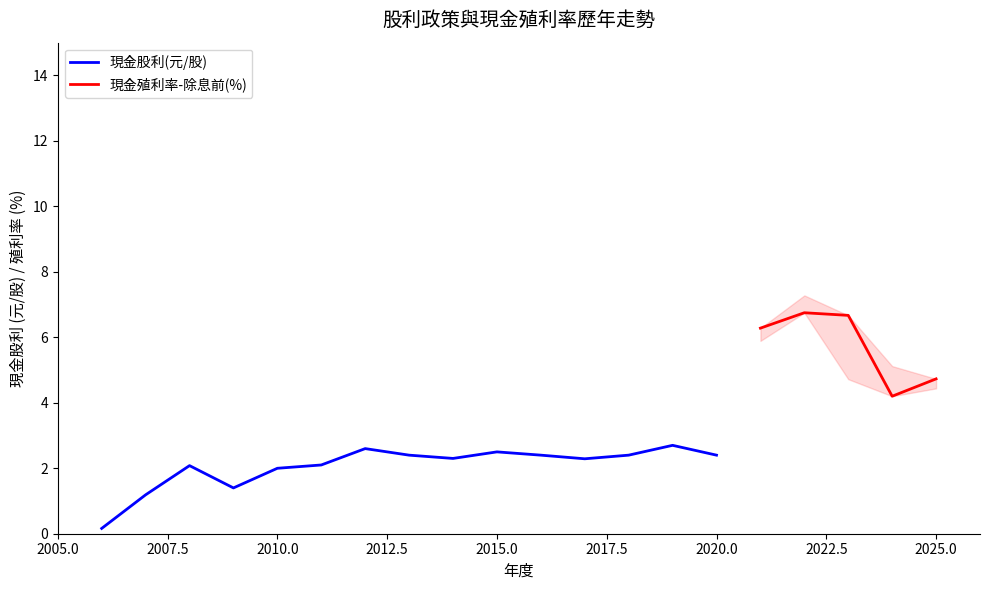

True or false: 現金股利(元/股) has a value of 3.4 at 2010.0.

False